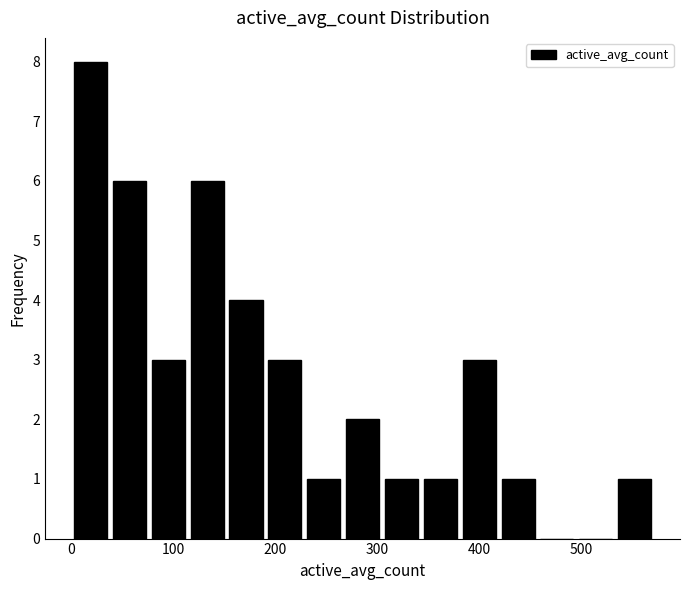

Around what value on the x-axis is the tallest bar? Give the approximate position of its centre, as read against the axis.

20